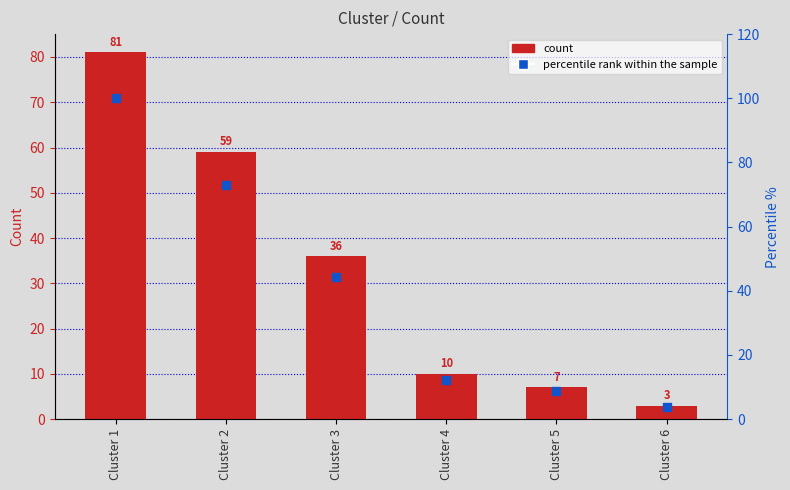

Which series contains the lowest Y value?

Count